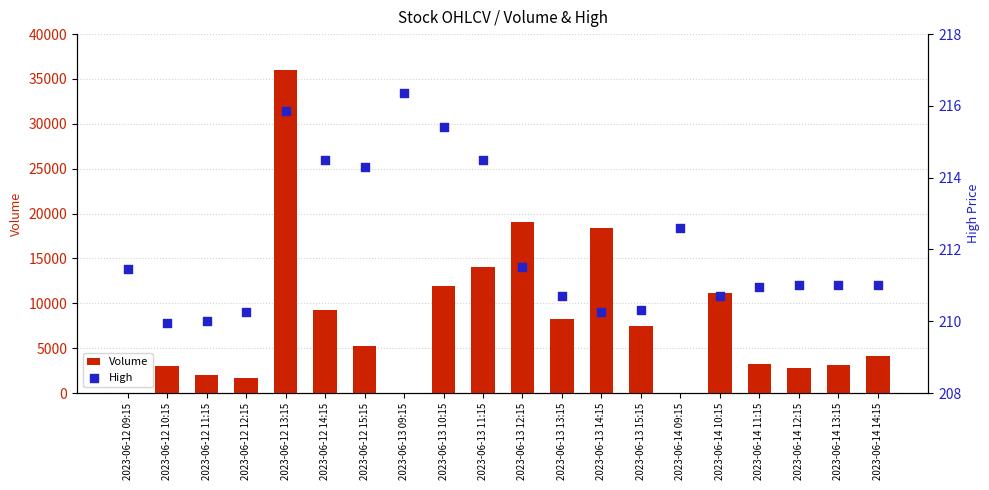

What are all the series names shown in the legend?

Volume, High